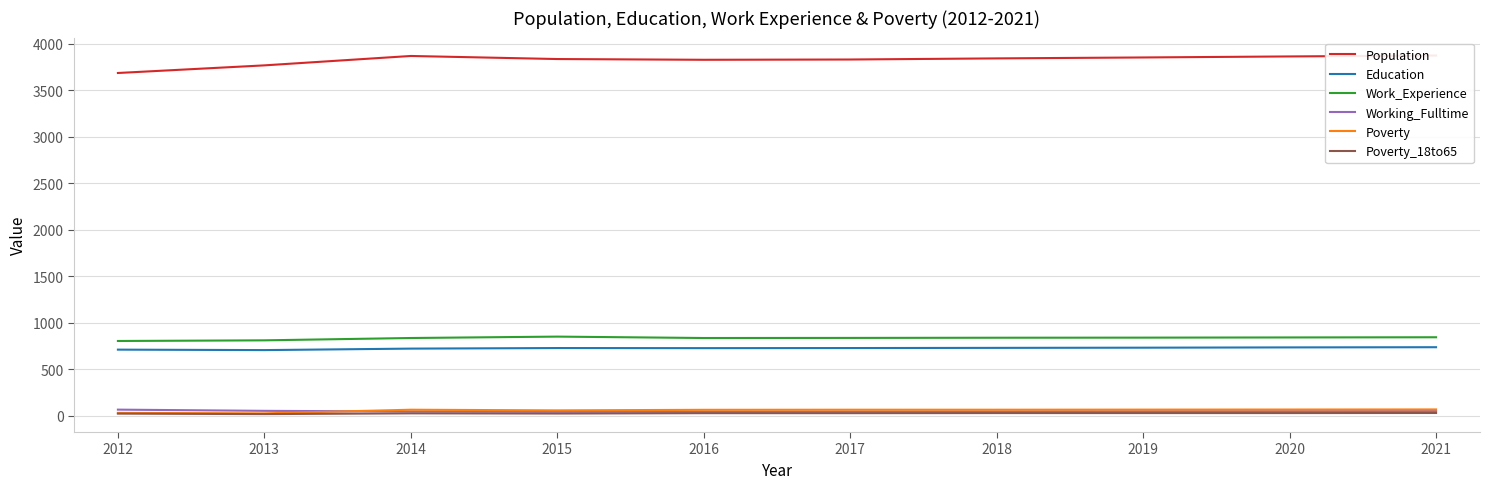

What is the value of the Work_Experience point at the 8th from the left?

840